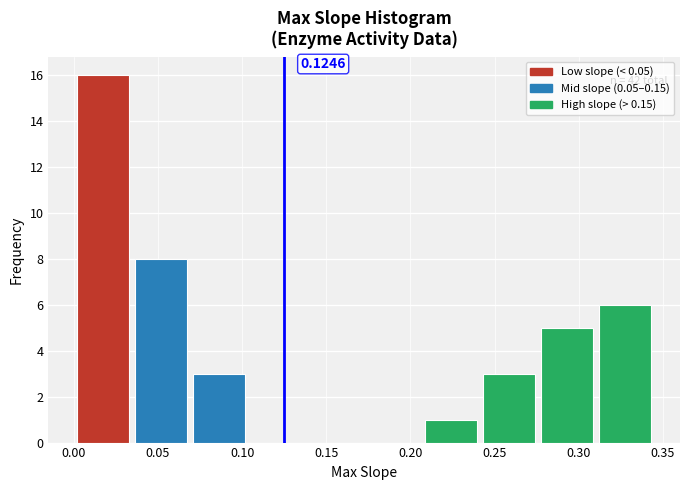

Which range on the x-axis has the tallest bar?

0.000 to 0.035